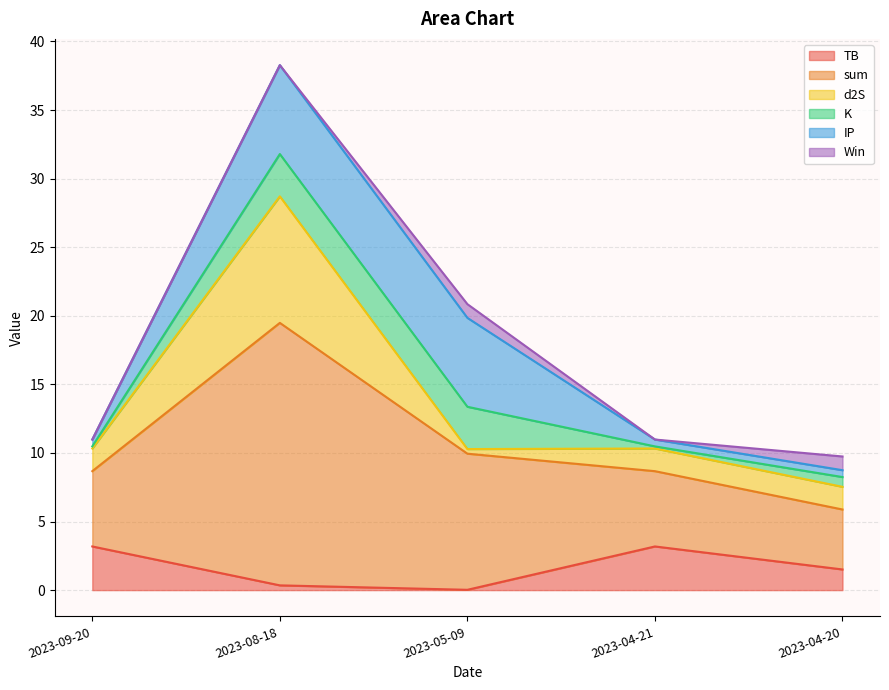

True or false: IP has a value of 0.5 at 2023-04-21.

True